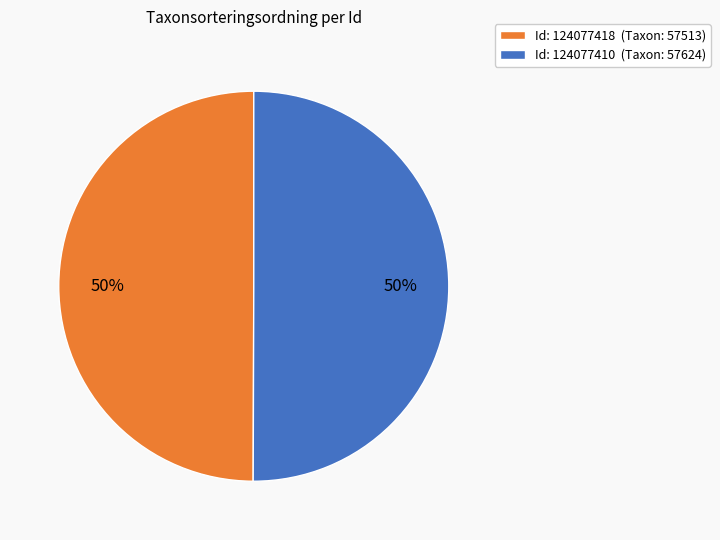

Approximately how many times larger is the value at Id: 124077410 (Taxon: 57624) compared to Id: 124077418 (Taxon: 57513)?

1.0